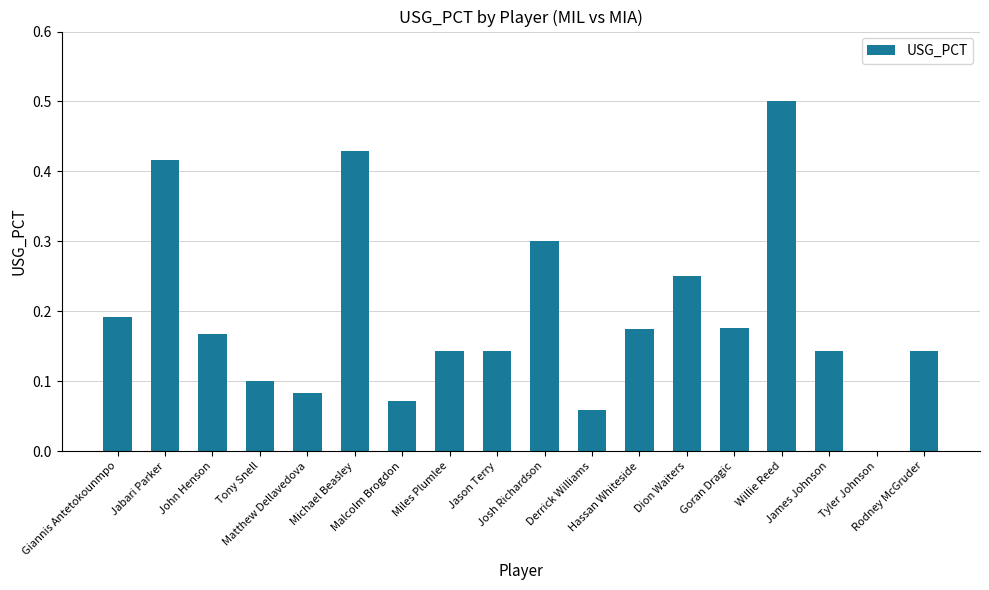

How many values are between 0 and 1?

18